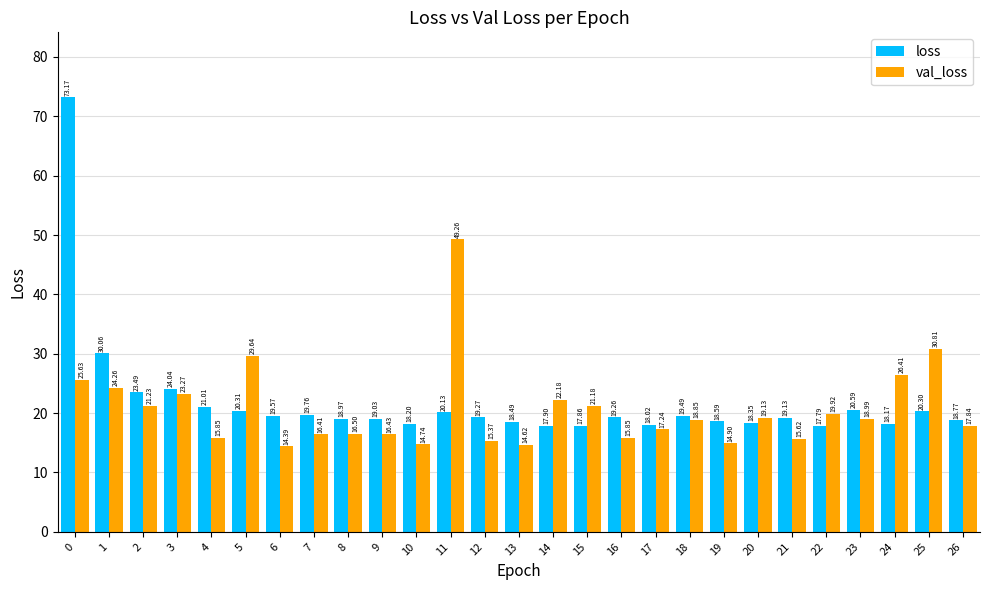

The loss series shows 117.8 at 0. True or false?

False